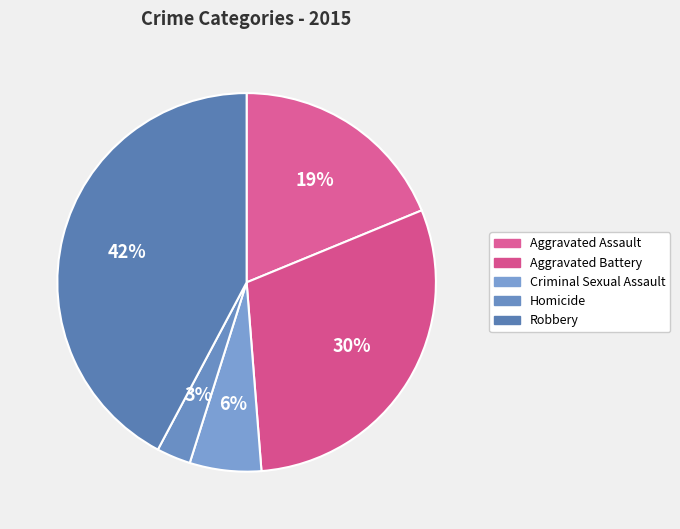

How many slices are in this pie chart?

5